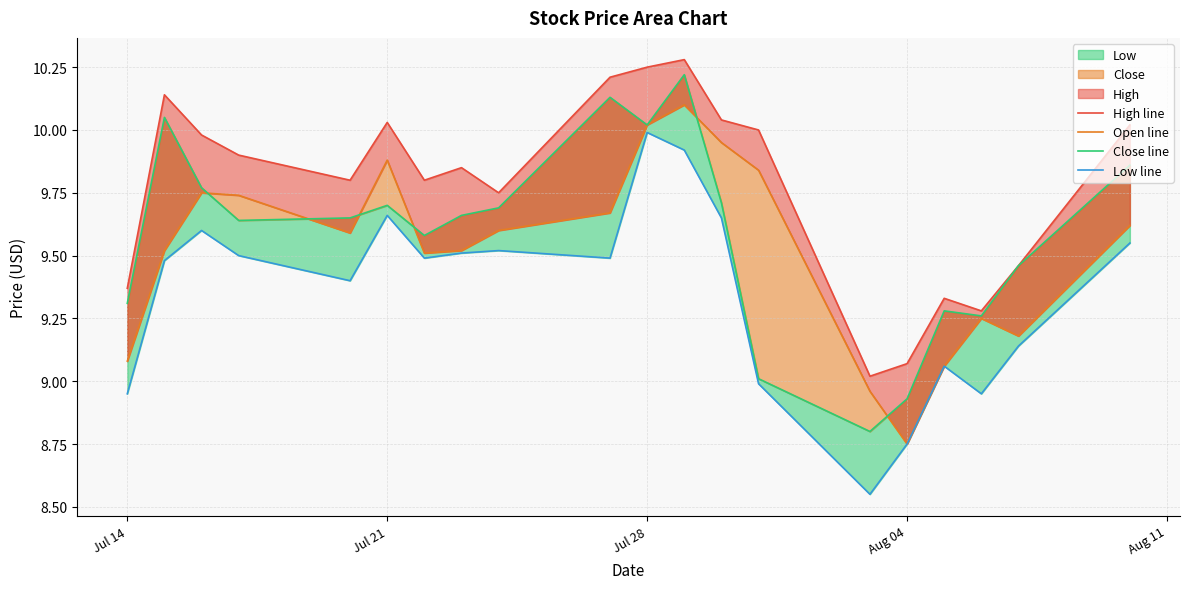

Rank the series by their maximum value, from highest to lowest.

High line, Close line, Open line, Low line